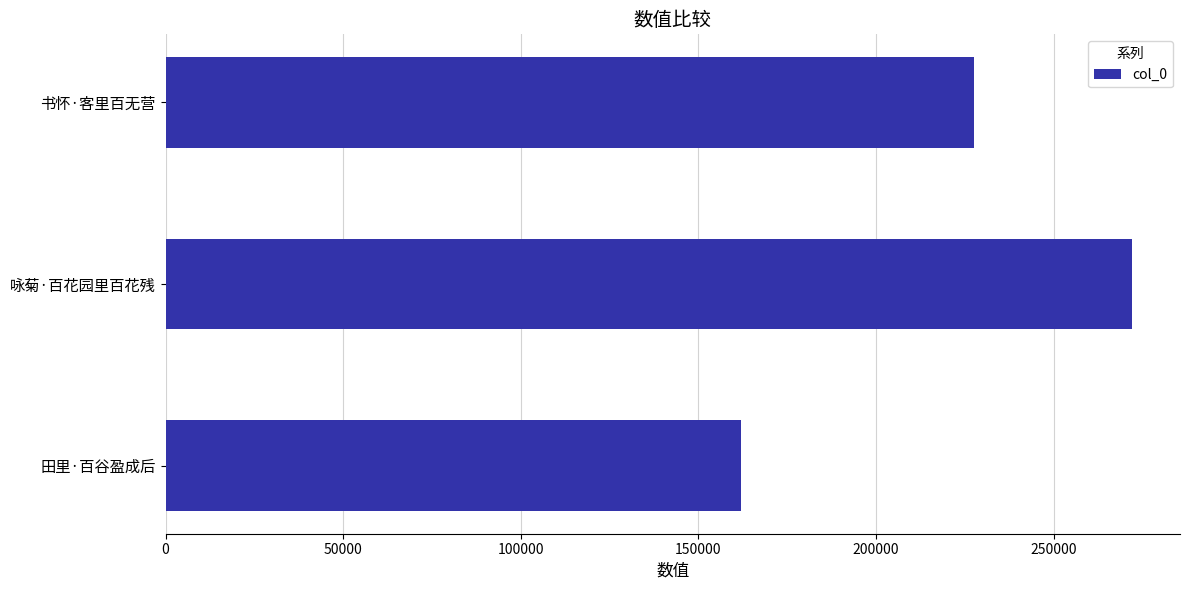

Reading bottom to top, list all the values displayed in this chart.

162130	271988	227691